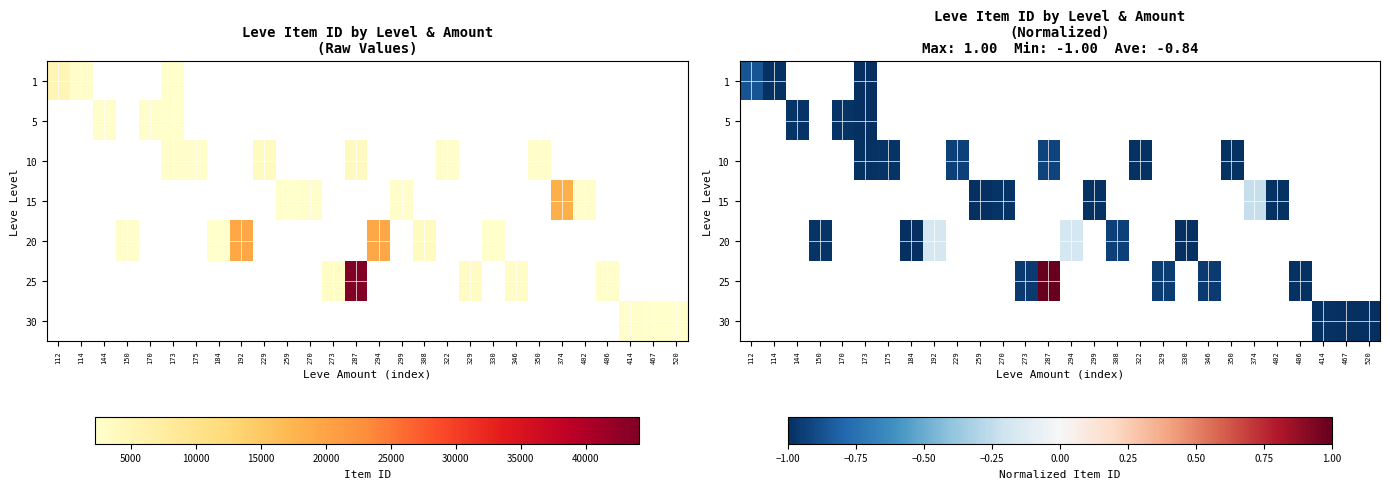

How many values in 15 are below zero?

5